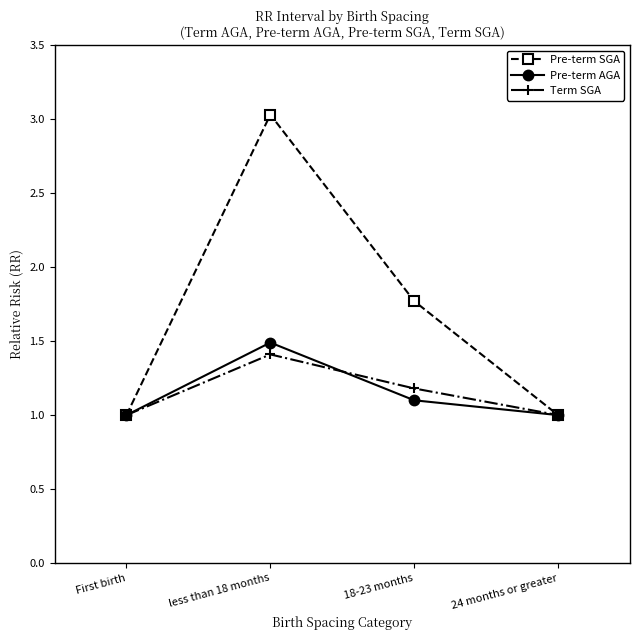

Is the value of Term SGA at 18-23 months greater than the value of Pre-term AGA at less than 18 months?

No